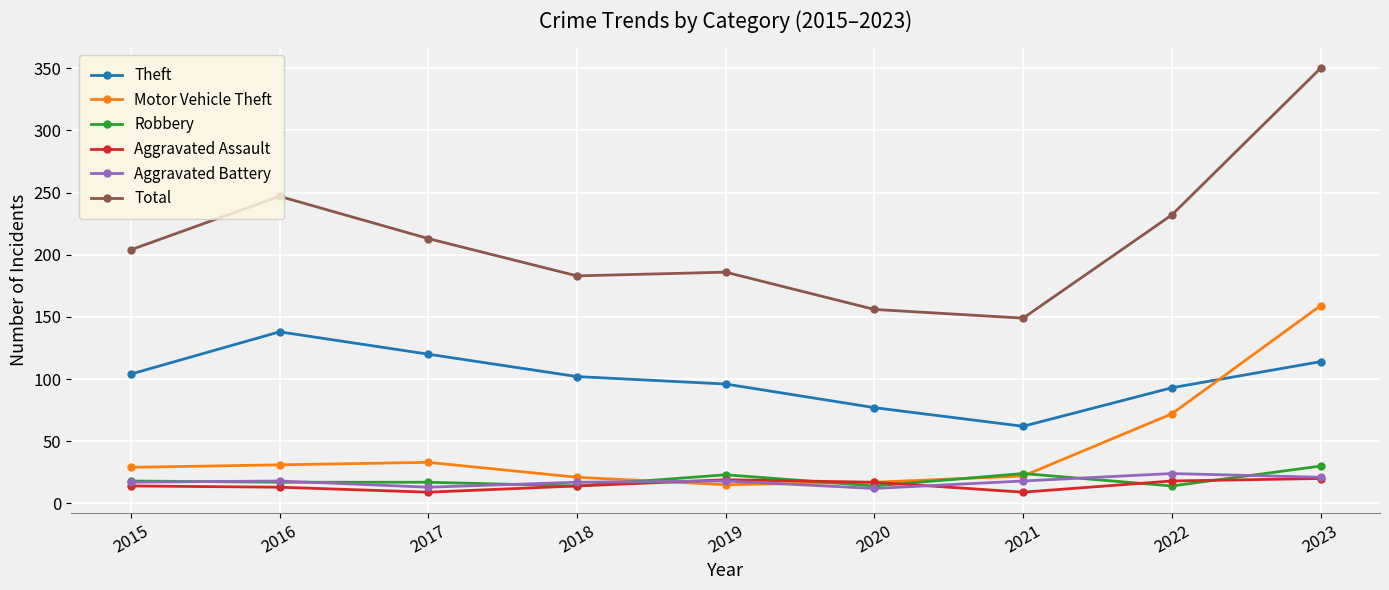

Which series has the largest total across all categories?

Total